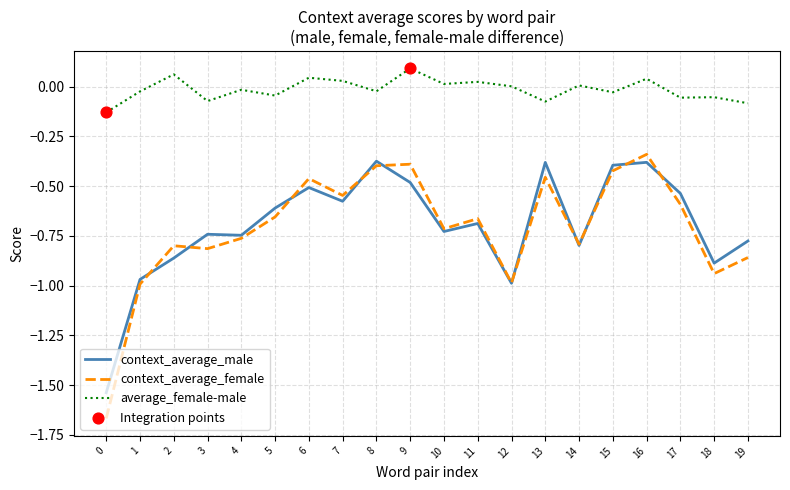

Is the value of average_female-male at 7 greater than the value of context_average_male at 6?

Yes